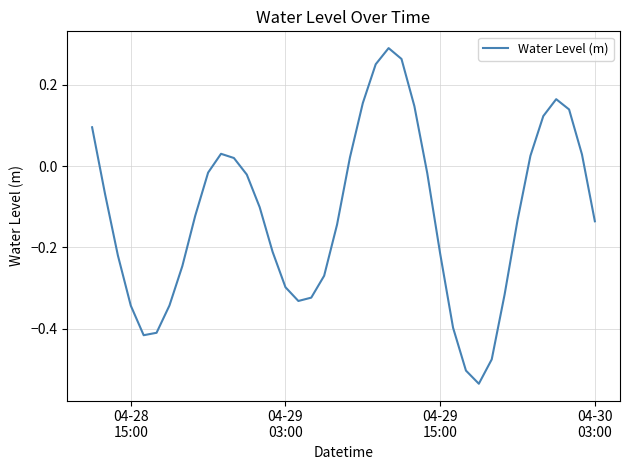

How many negative values are there?

26